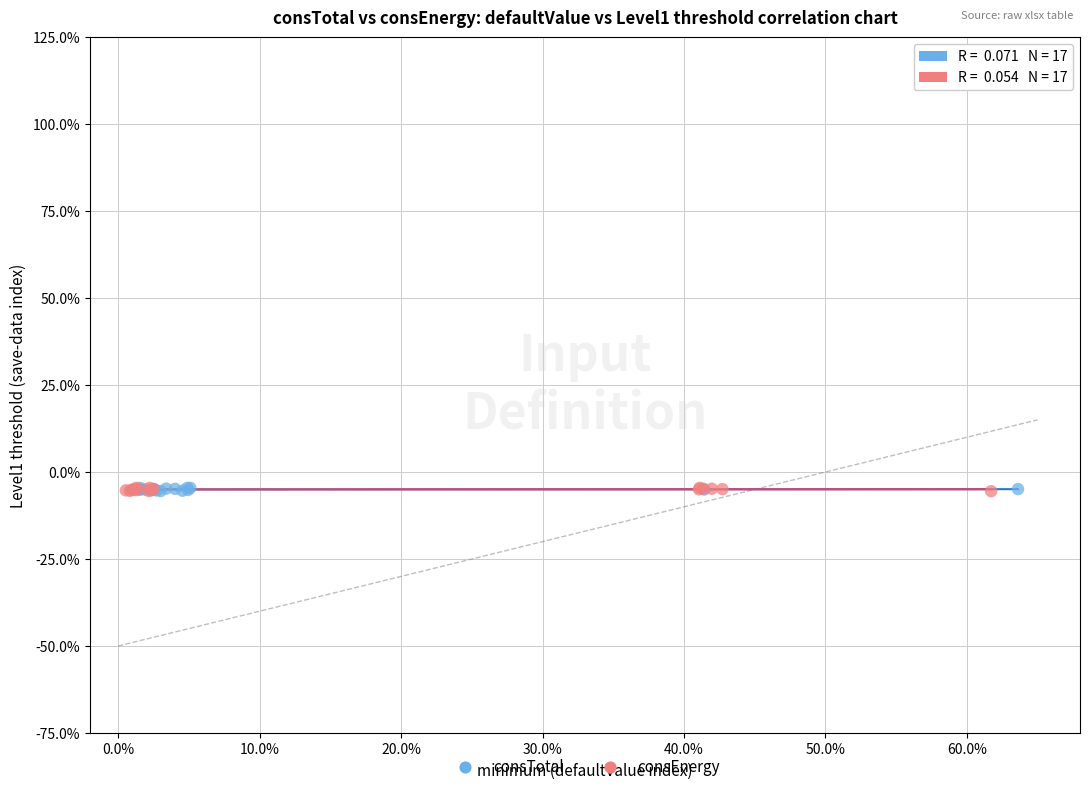

What are all the series names shown in the legend?

consTotal, consEnergy